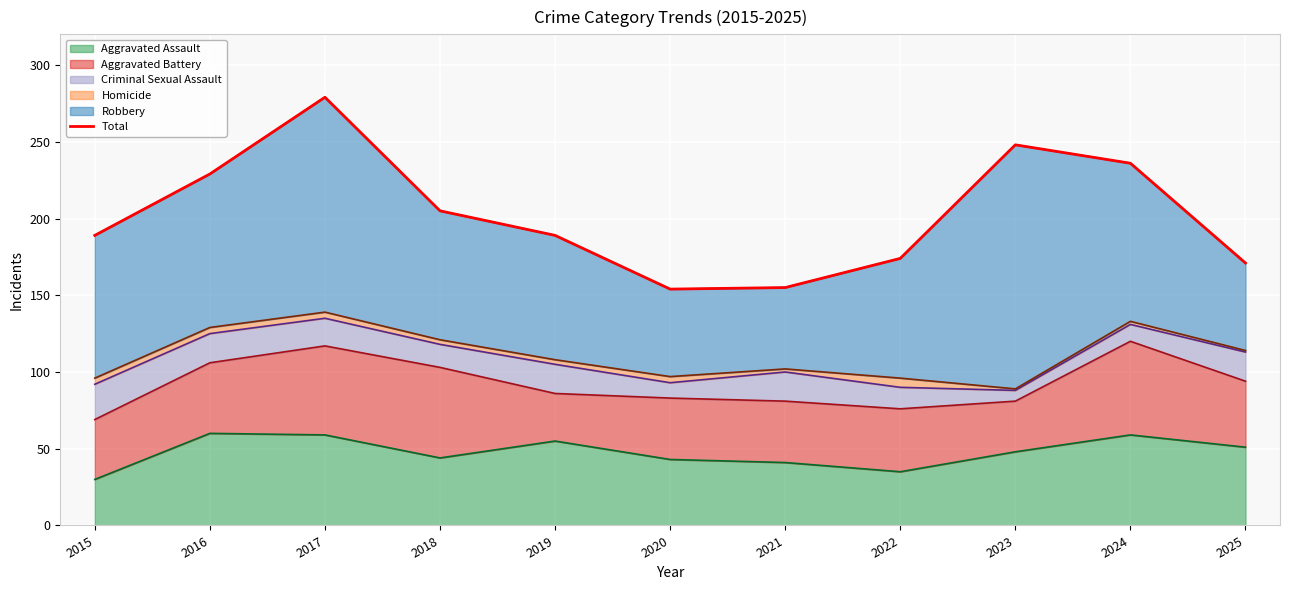

What is the minimum value for Aggravated Assault?

30